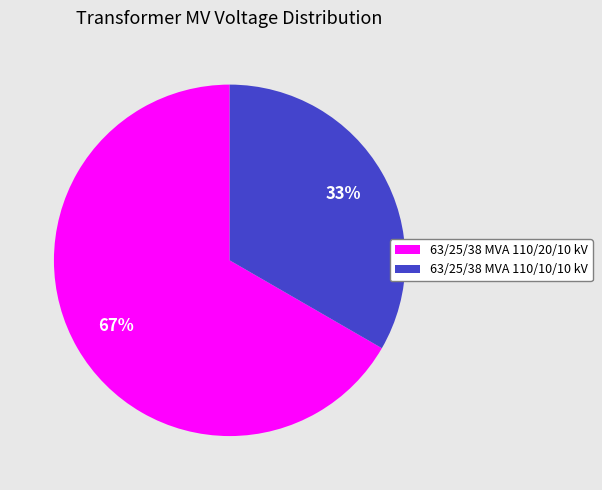

True or false: 63/25/38 MVA 110/10/10 kV accounts for 45% of the total.

False